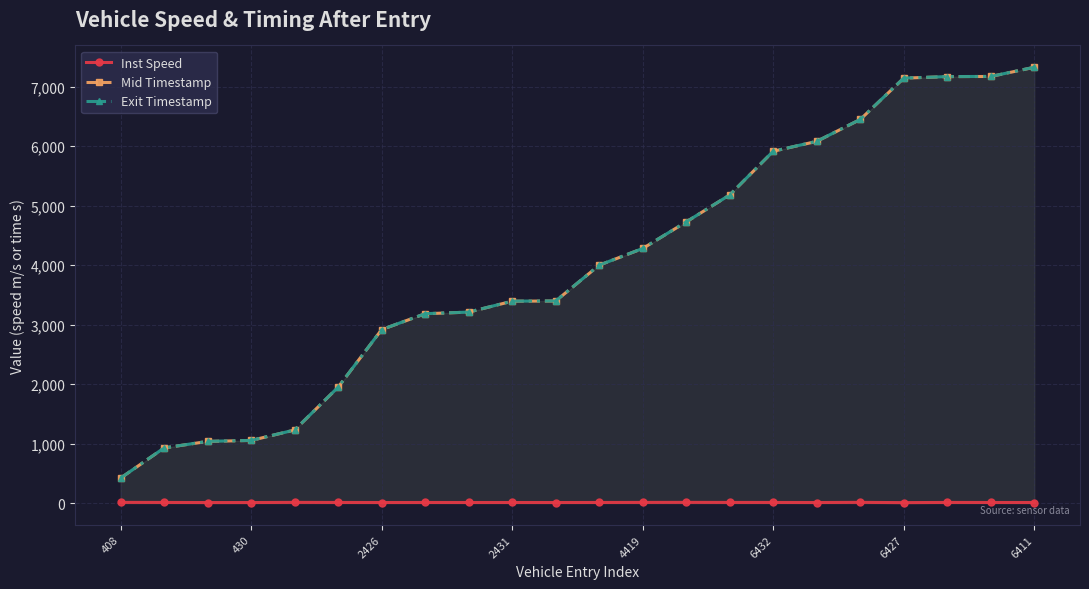

What is the greatest value displayed?

7327.0